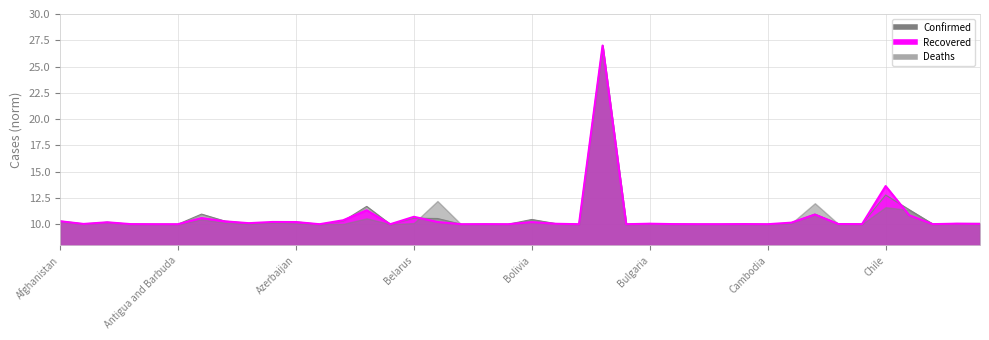

What position from the right is Cabo Verde?

11